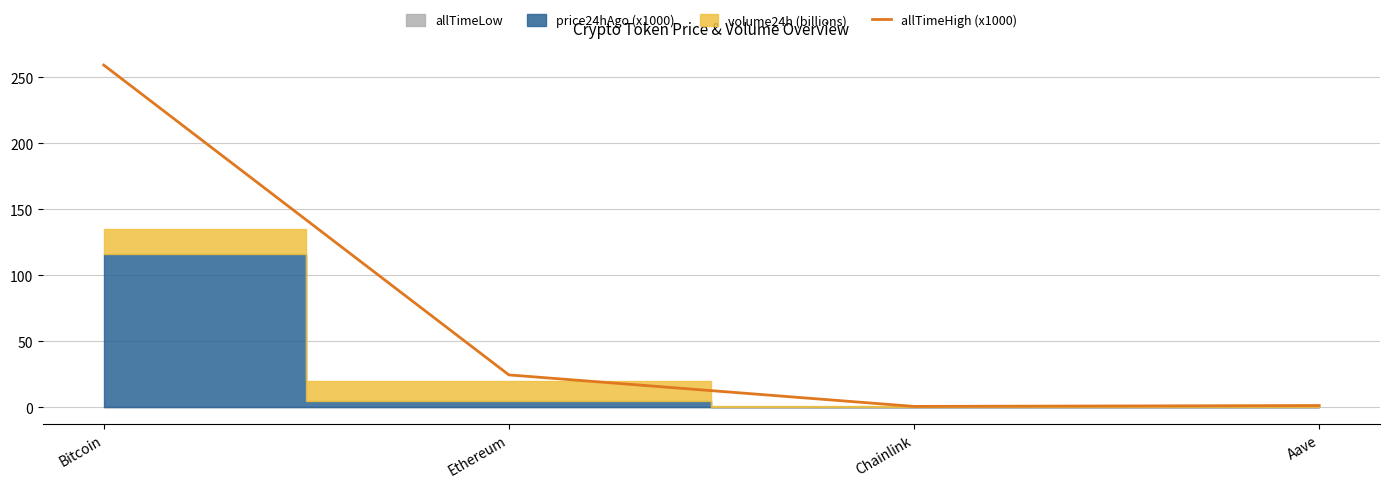

What is the average value?

71.4